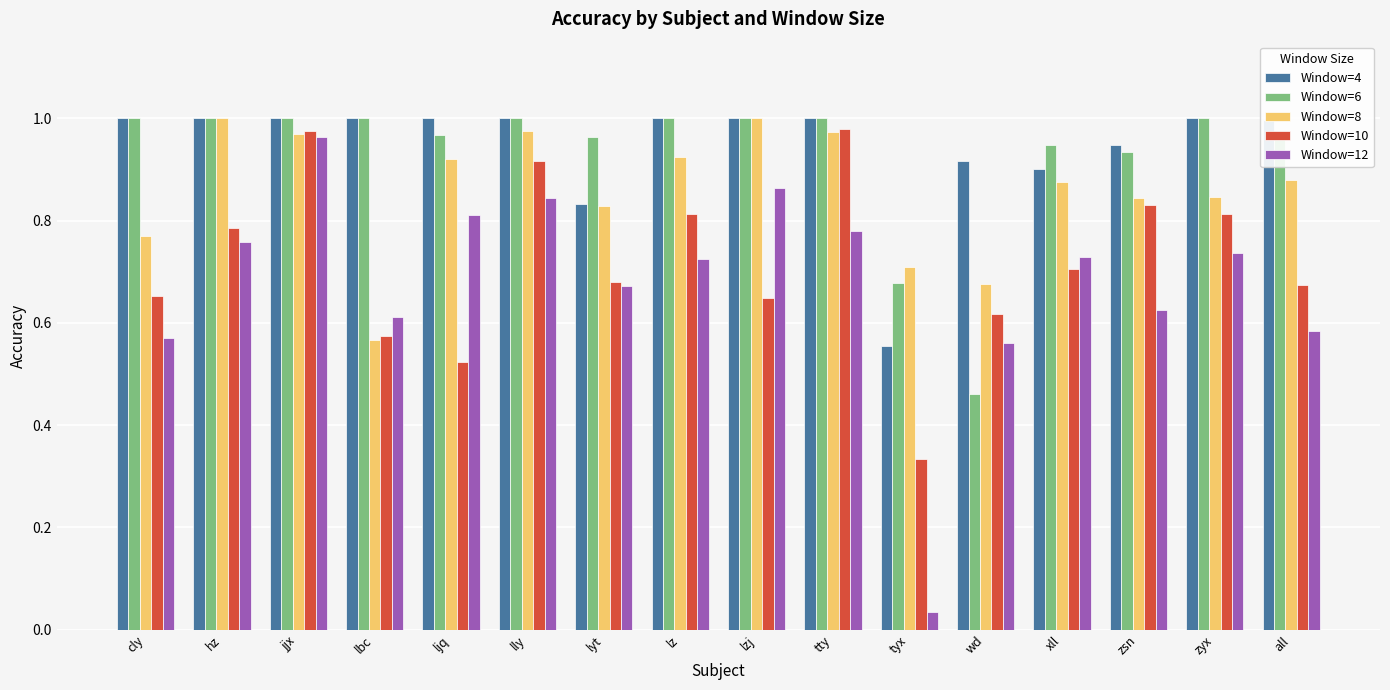

Which series has the largest range (max minus min)?

Window=12